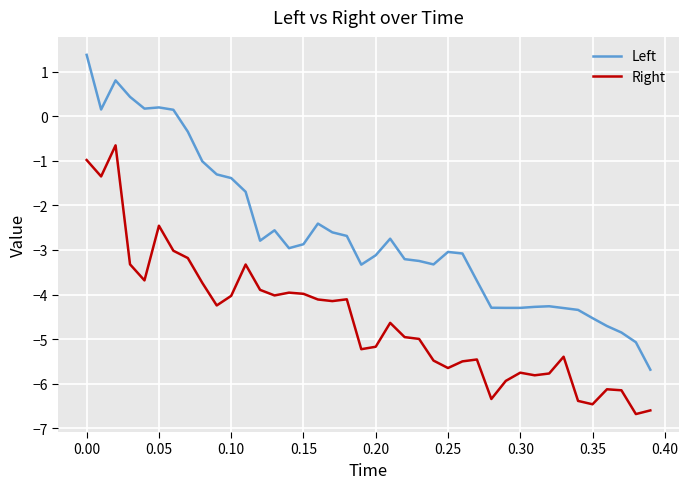

True or false: Right and Left cross at least once.

False